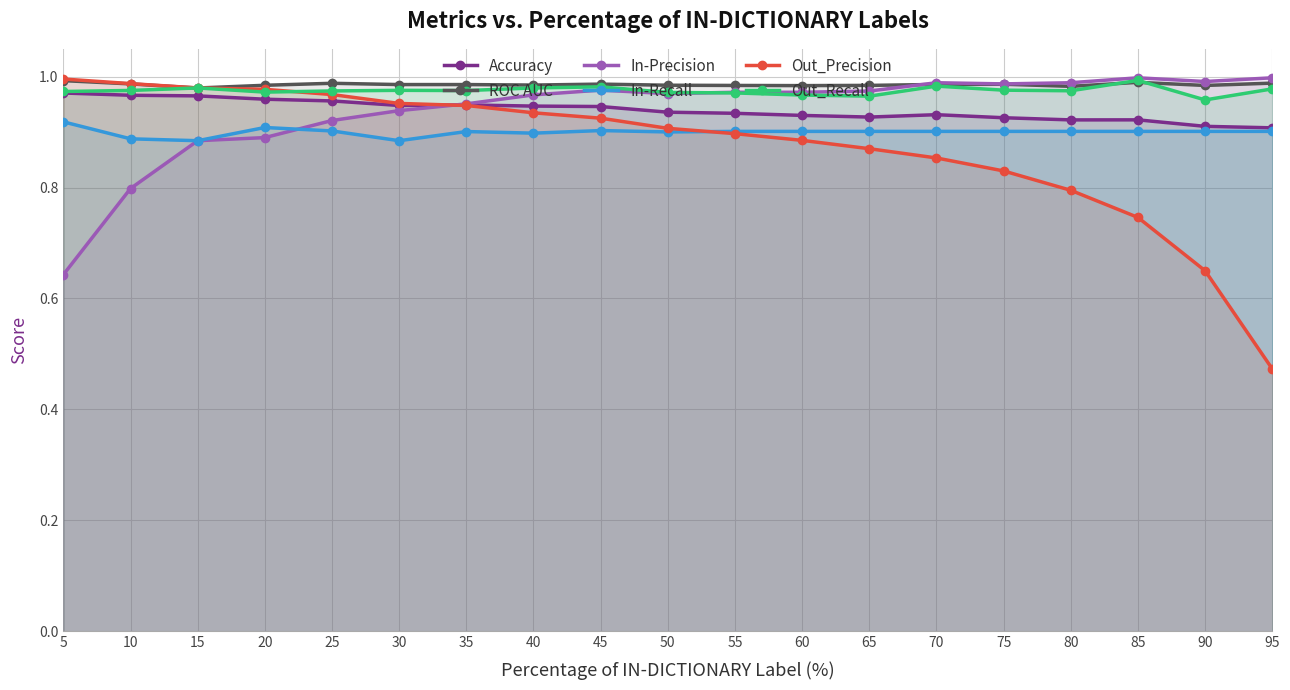

Is the value of Out_Recall at 95 greater than the value of ROC AUC at 40?

No